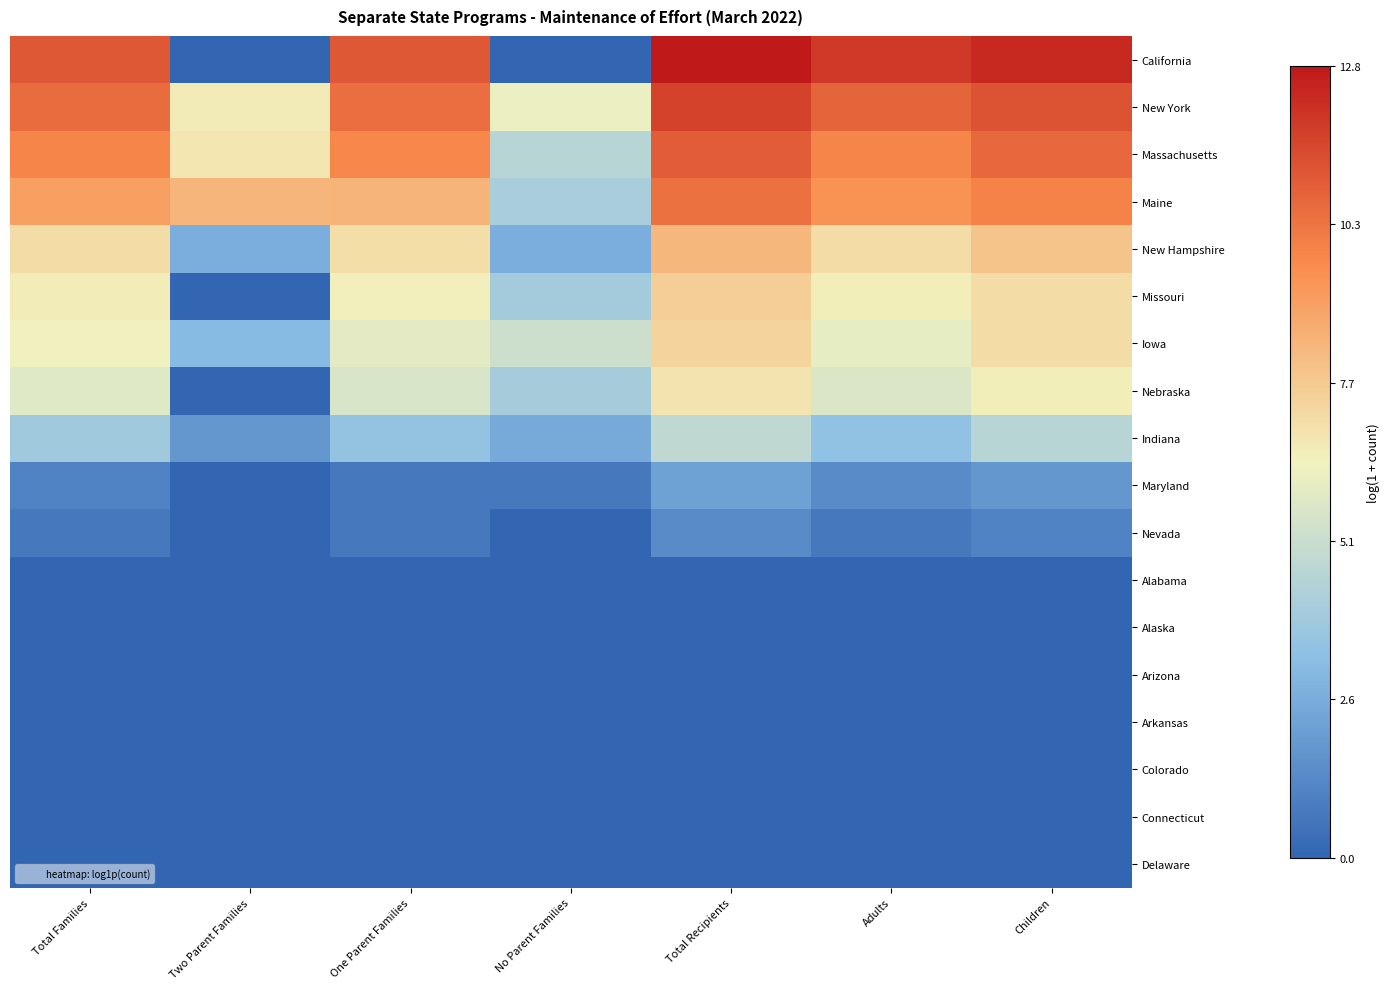

What is the difference between the highest and lowest values at Adults?

11.9